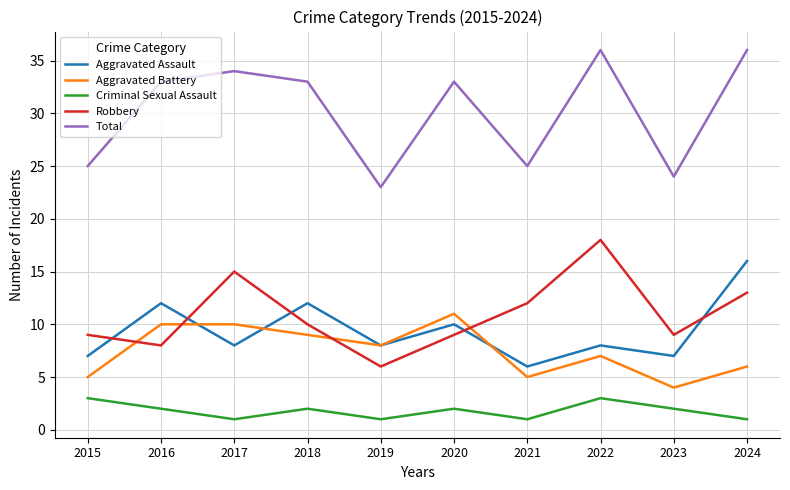

True or false: Total and Aggravated Battery cross at least once.

False